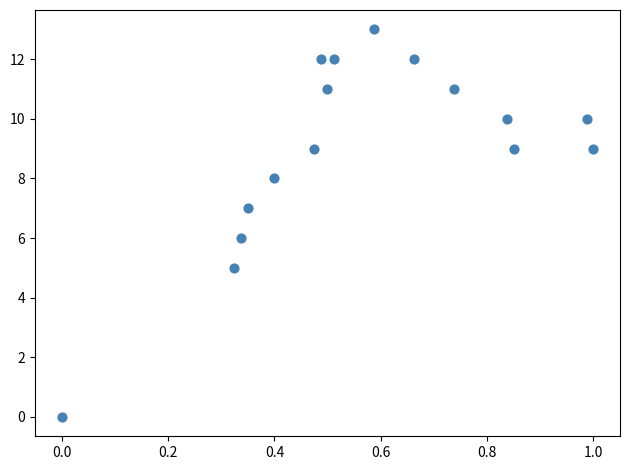

What is the range of Y values (max minus min)?

13